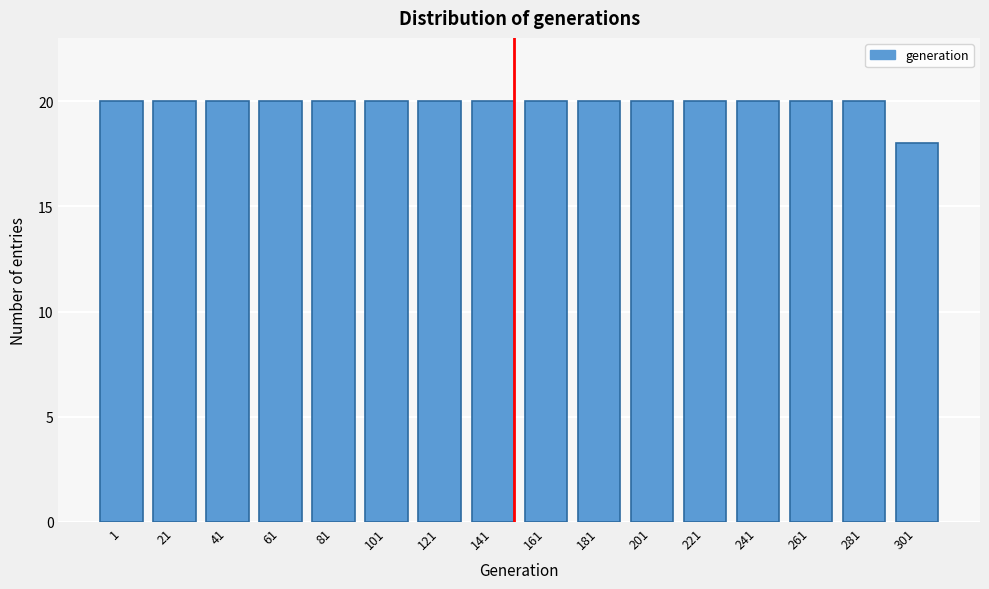

Reading left to right, transcribe all the data shown in this chart.

20	20	20	20	20	20	20	20	20	20	20	20	20	20	20	18